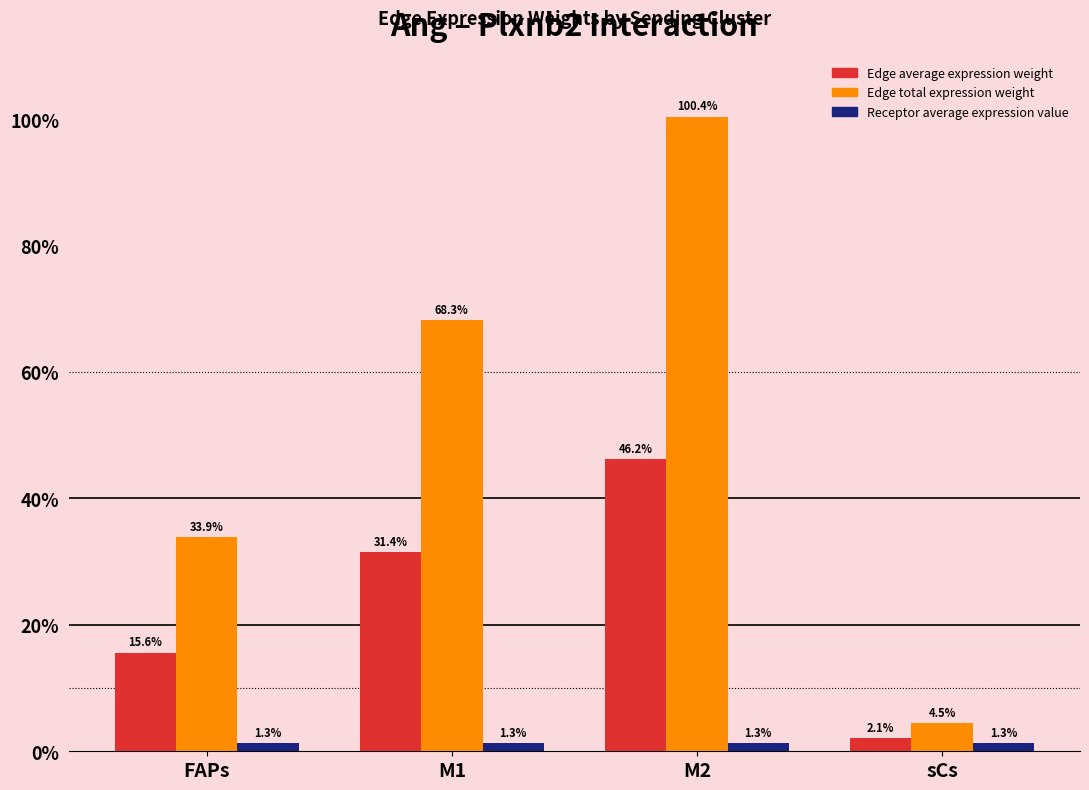

Reading left to right, list all the values displayed in this chart.

Edge average expression weight: FAPs=156.1	M1=314.5	M2=462.5	sCs=20.5
Edge total expression weight: FAPs=338.9	M1=682.6	M2=1003.8	sCs=44.6
Receptor average expression value: FAPs=13.4	M1=13.4	M2=13.4	sCs=13.4